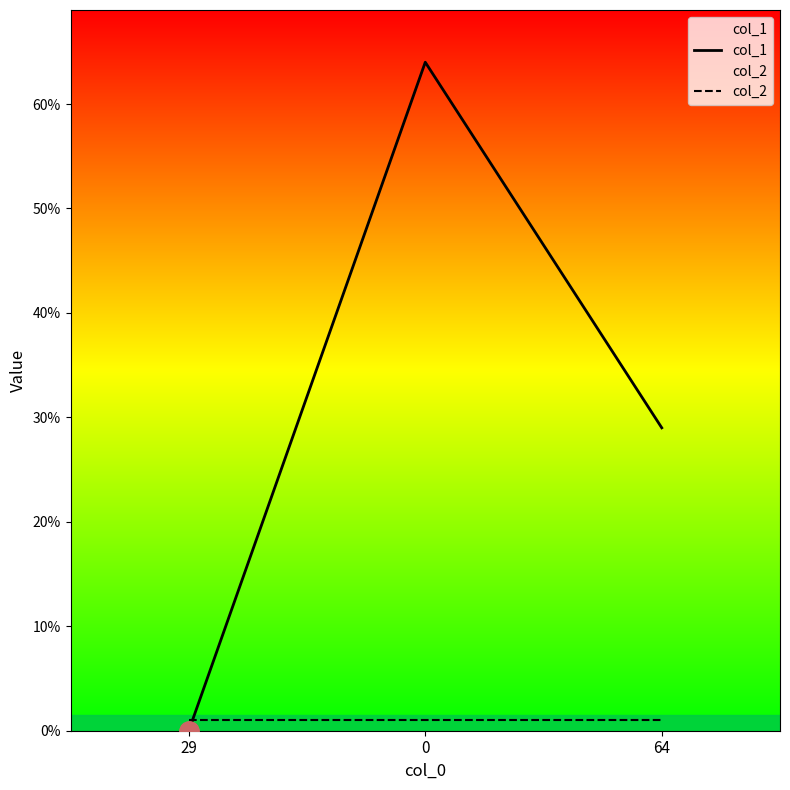

Does the chart have visible grid lines?

No